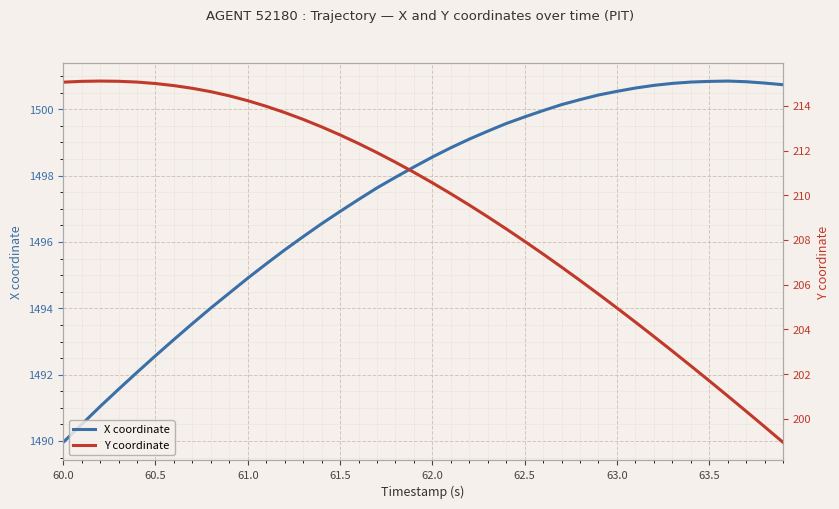

In X coordinate, how many points are higher than both neighbors (excluding endpoints)?

1